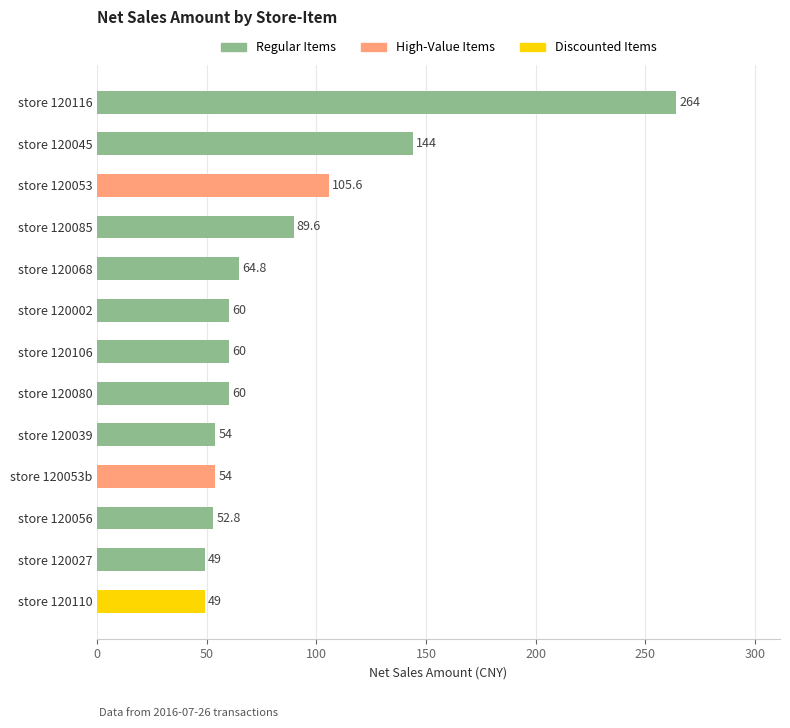

What is the ratio of the value at store 120106 to the value at store 120056?

1.1